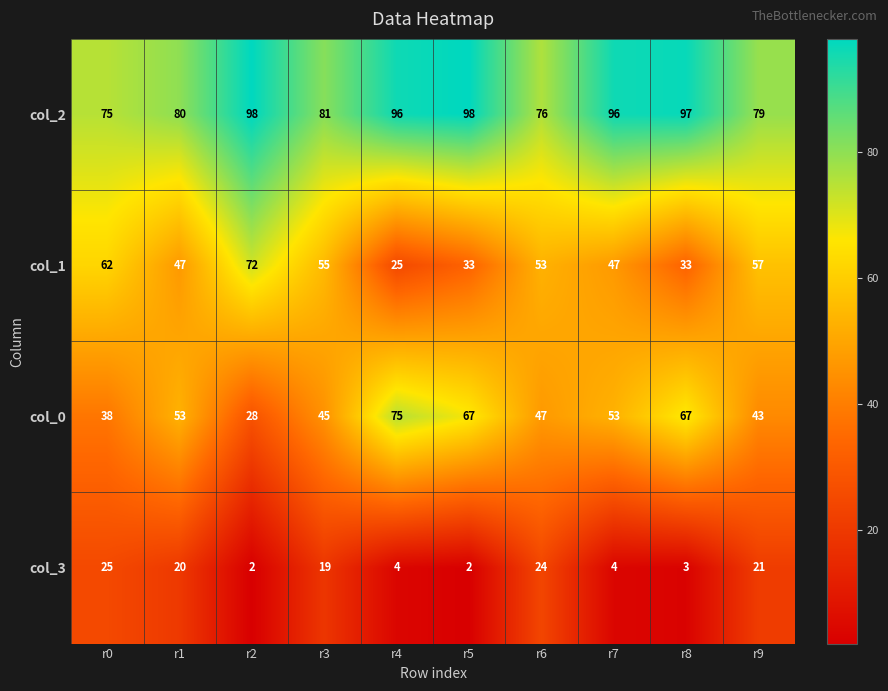

Rank the series by their maximum value, from lowest to highest.

col_3, col_1, col_0, col_2